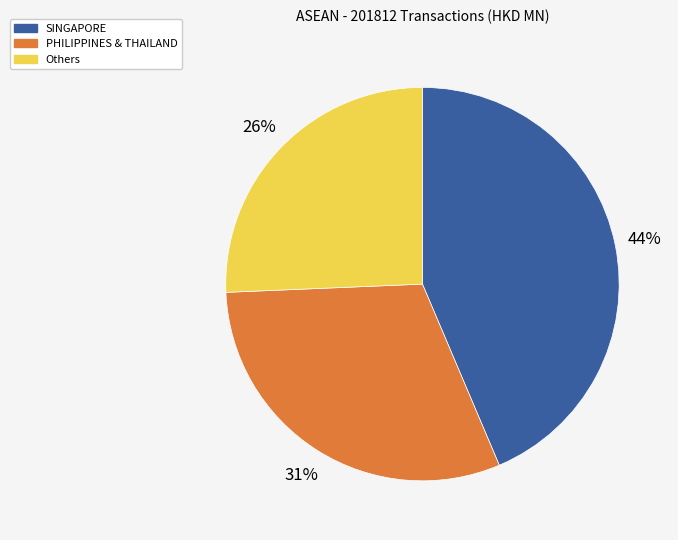

To the nearest percent, what is the difference between the largest and smallest slice percentages?

18%